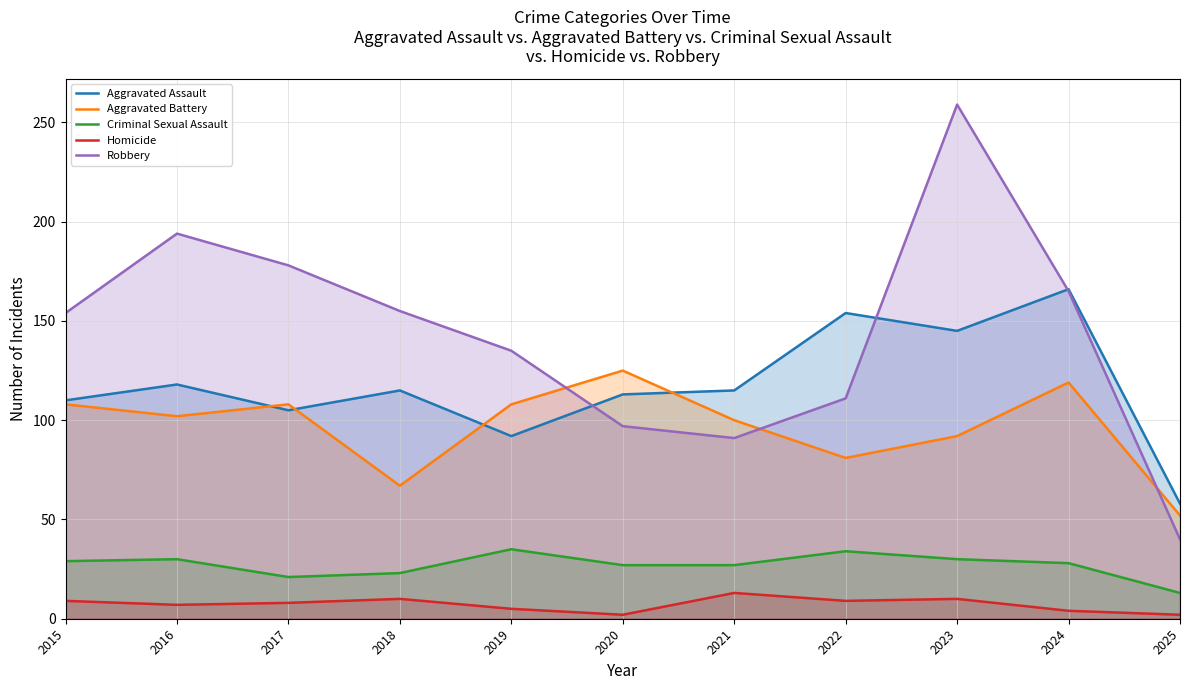

Where is the first local maximum for Criminal Sexual Assault?

2016